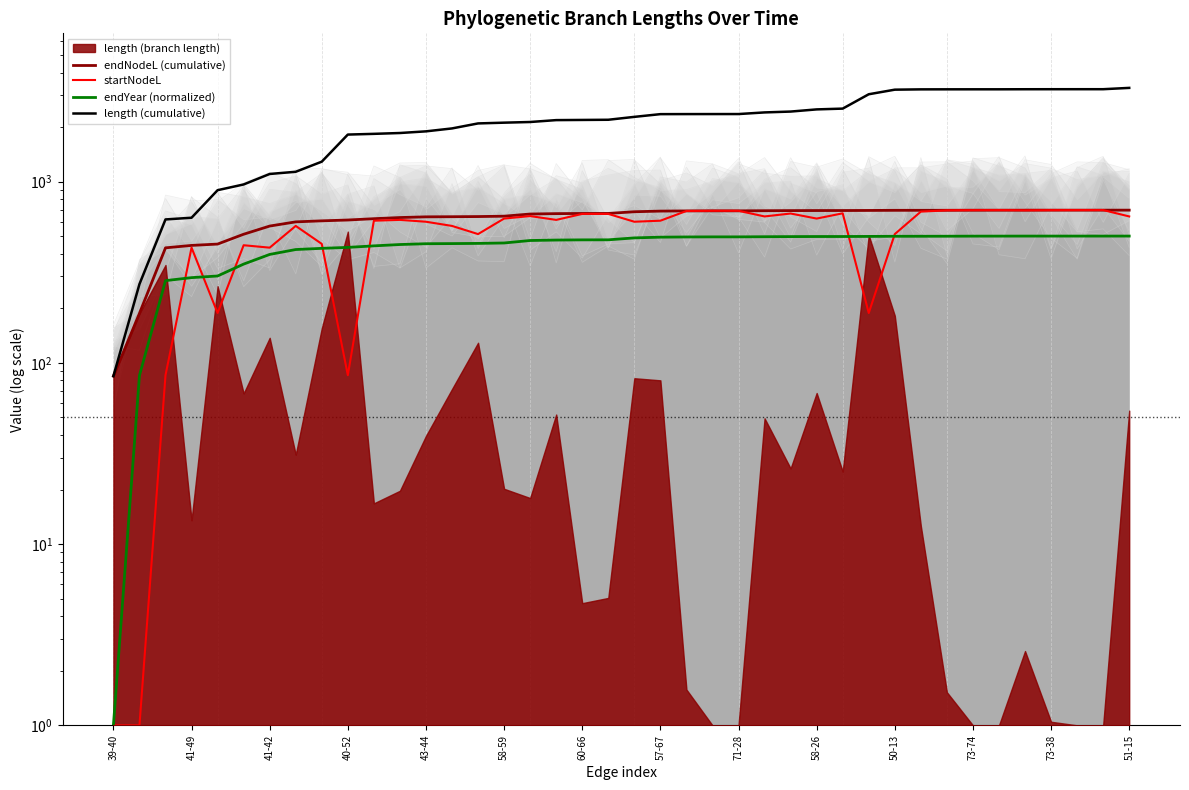

Is the value of endYear (normalized) at 60-66 greater than the value of length (cumulative) at 51-15?

No